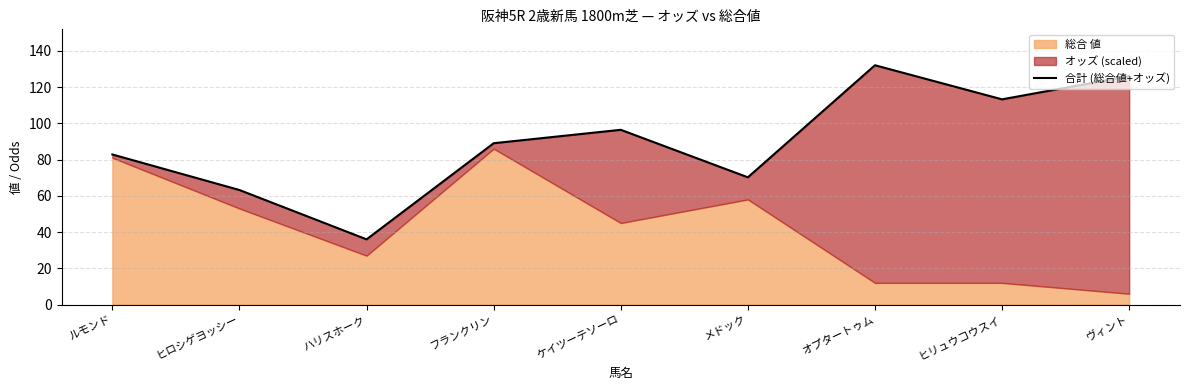

How many values are below 89?

4